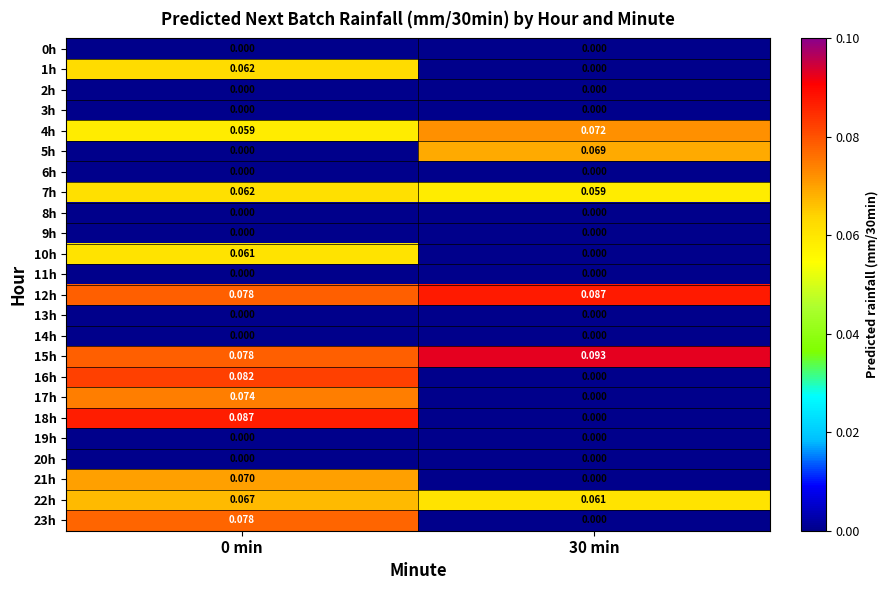

Is the value of 8h at 0 min greater than the value of 12h at 30 min?

No